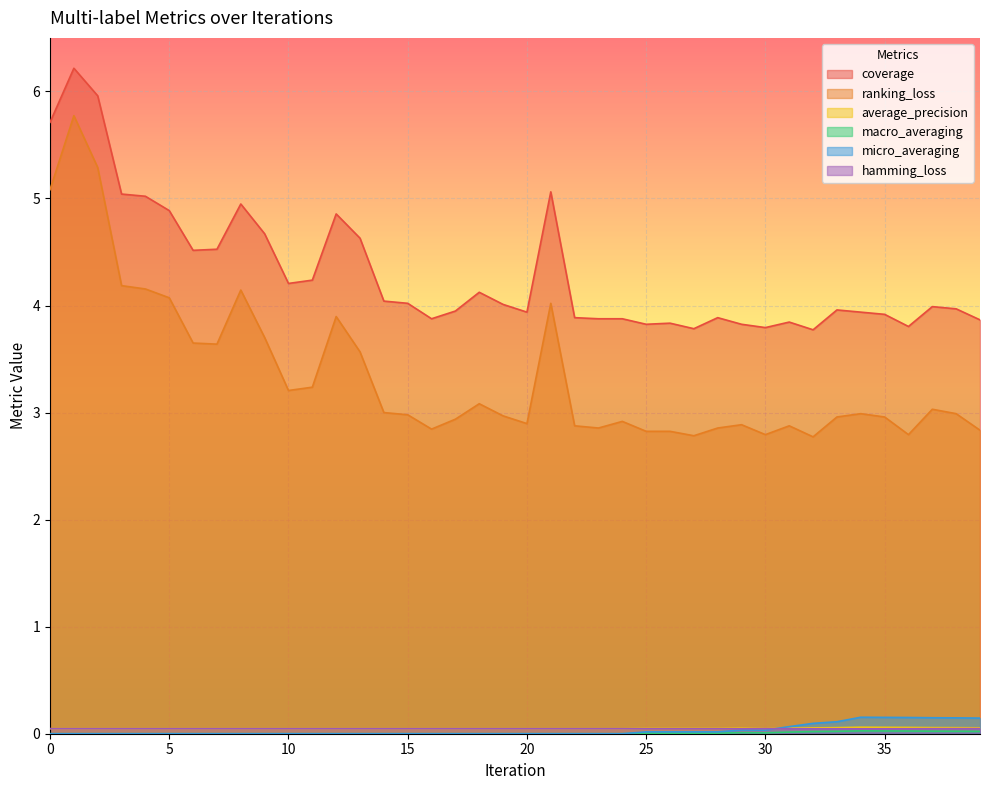

Does the chart display data point markers on the line(s)?

No